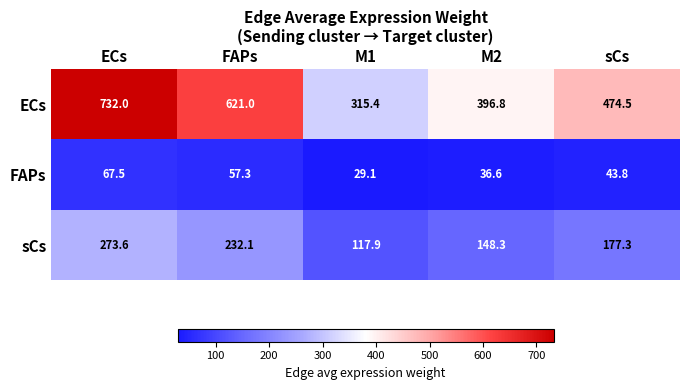

Which series has the largest total across all categories?

ECs